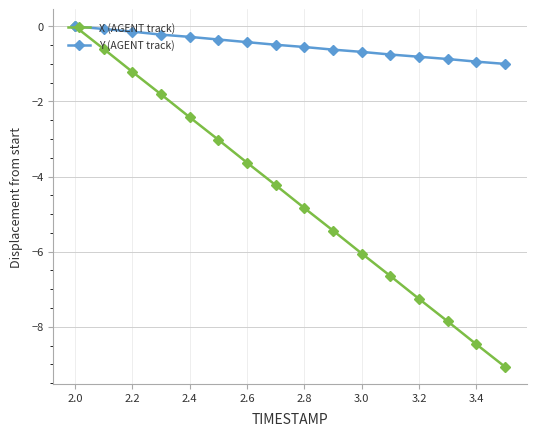

Count the number of data series in this chart.

2